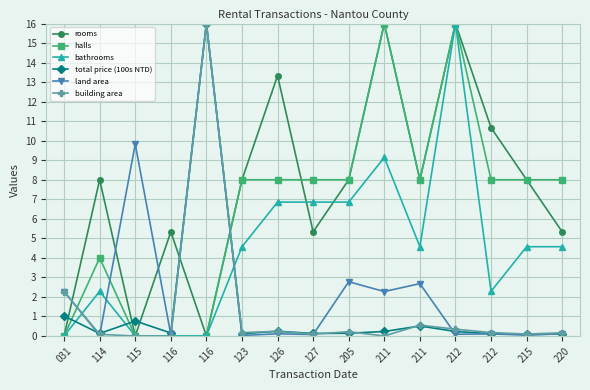

How many categories are shown in the chart?

15